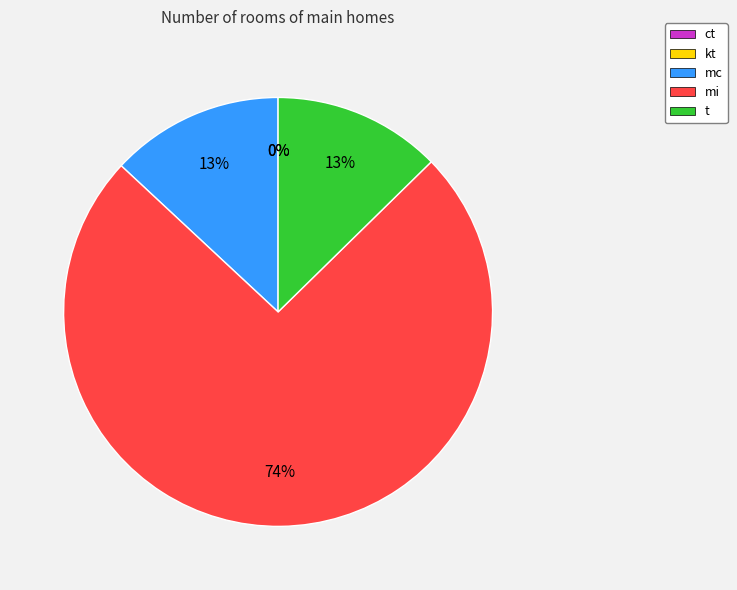

To the nearest percent, what percentage of the pie is t?

13%